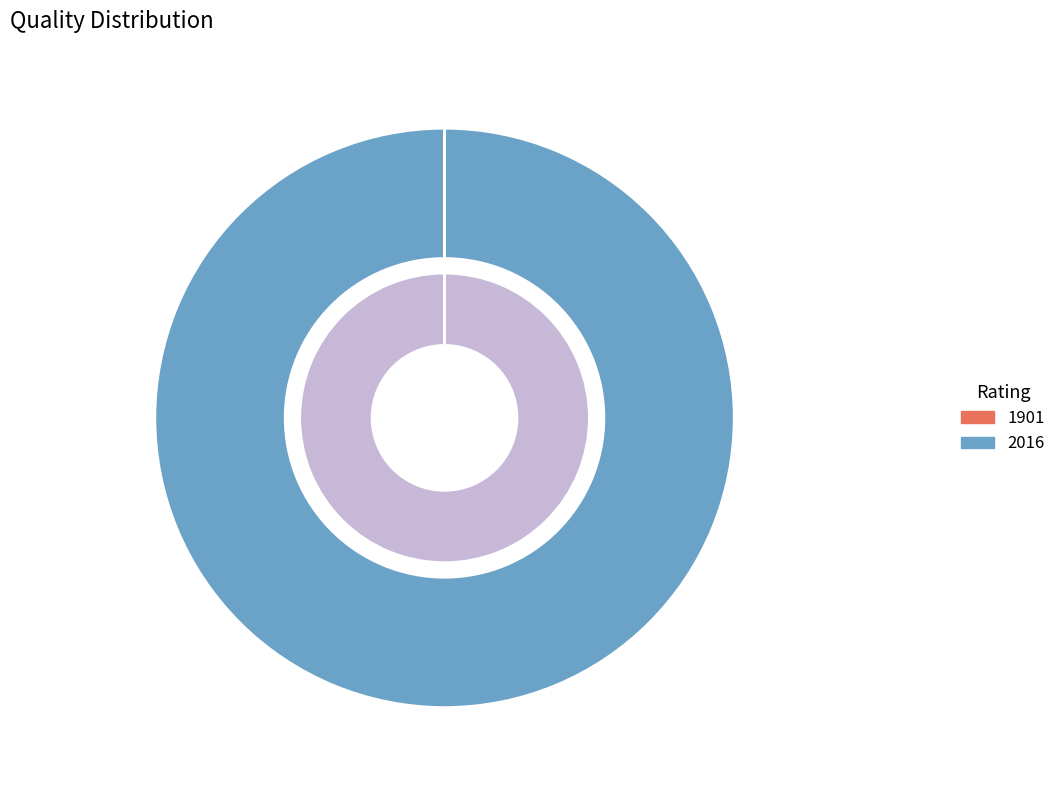

Is there a majority slice in this chart?

Yes